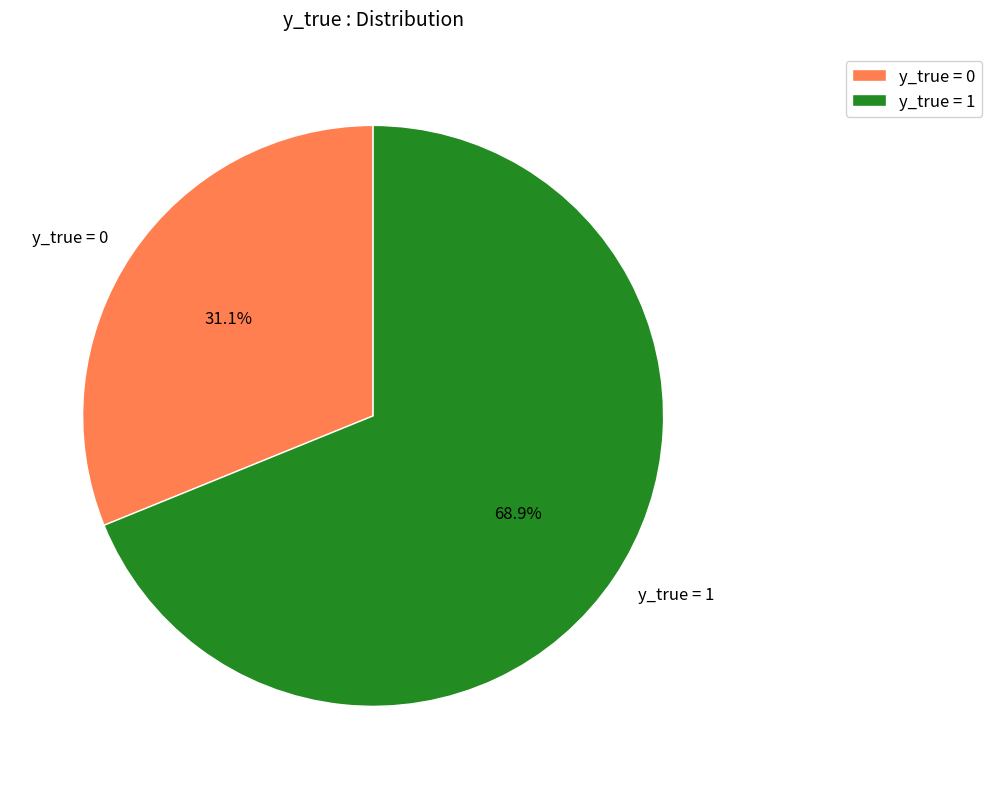

How many slices are in this pie chart?

2